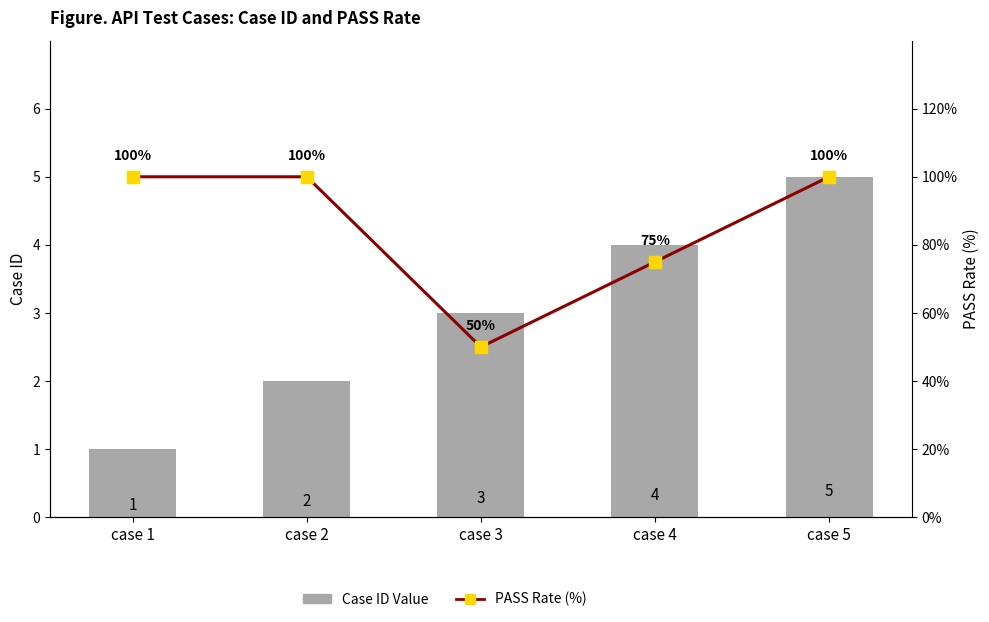

What is the value of the PASS Rate (%) bar at the 2nd from the left?

1.0